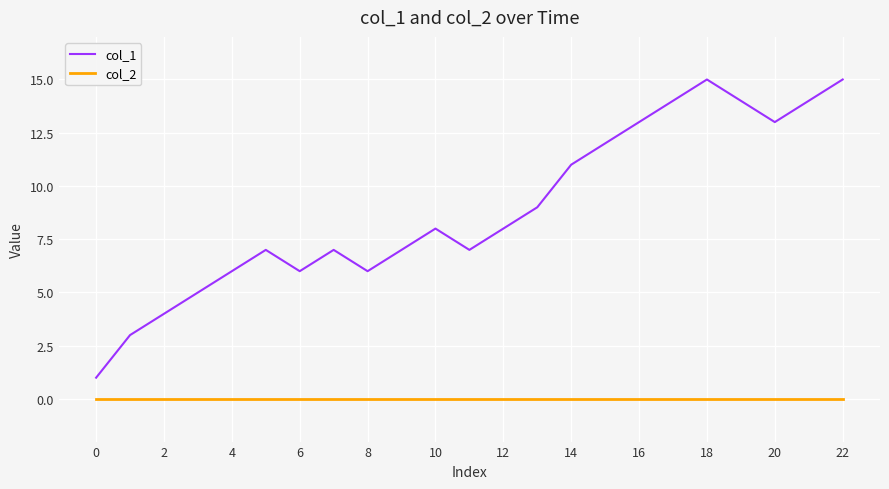

Does the chart have visible grid lines?

Yes